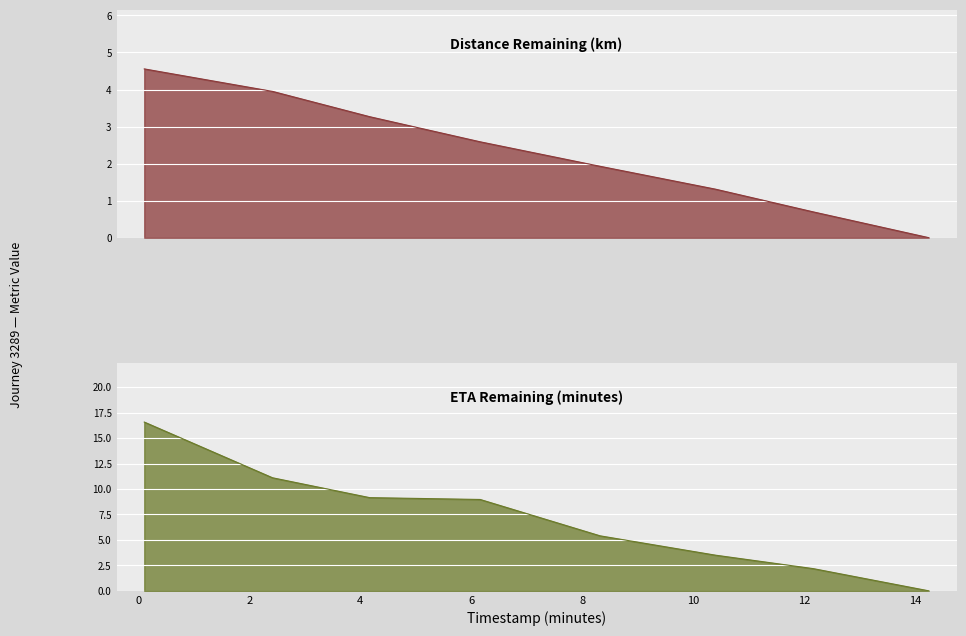

Reading left to right, extract all data points from this chart.

distance_remaining_km: 0.11=4.6	2.42=3.9	4.17=3.3	6.16=2.6	8.32=1.9	10.4=1.3	12.16=0.7	14.24=0.0
eta_remaining_minutes: 0.11=16.6	2.42=11.1	4.17=9.2	6.16=9.0	8.32=5.4	10.4=3.5	12.16=2.2	14.24=0.0